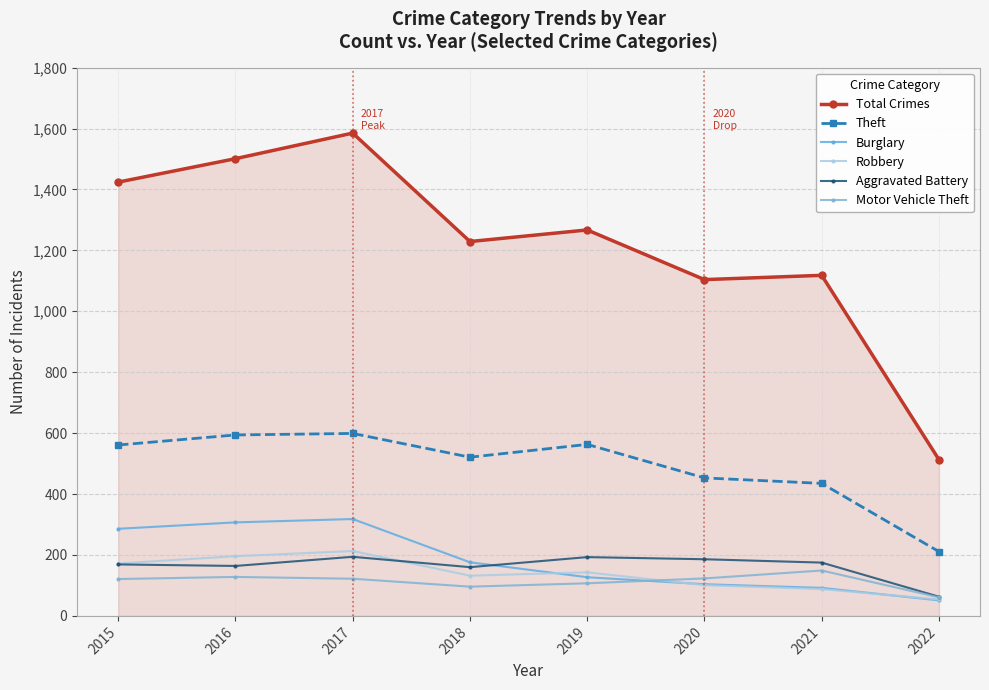

Which label corresponds to the largest value in the chart?

2017